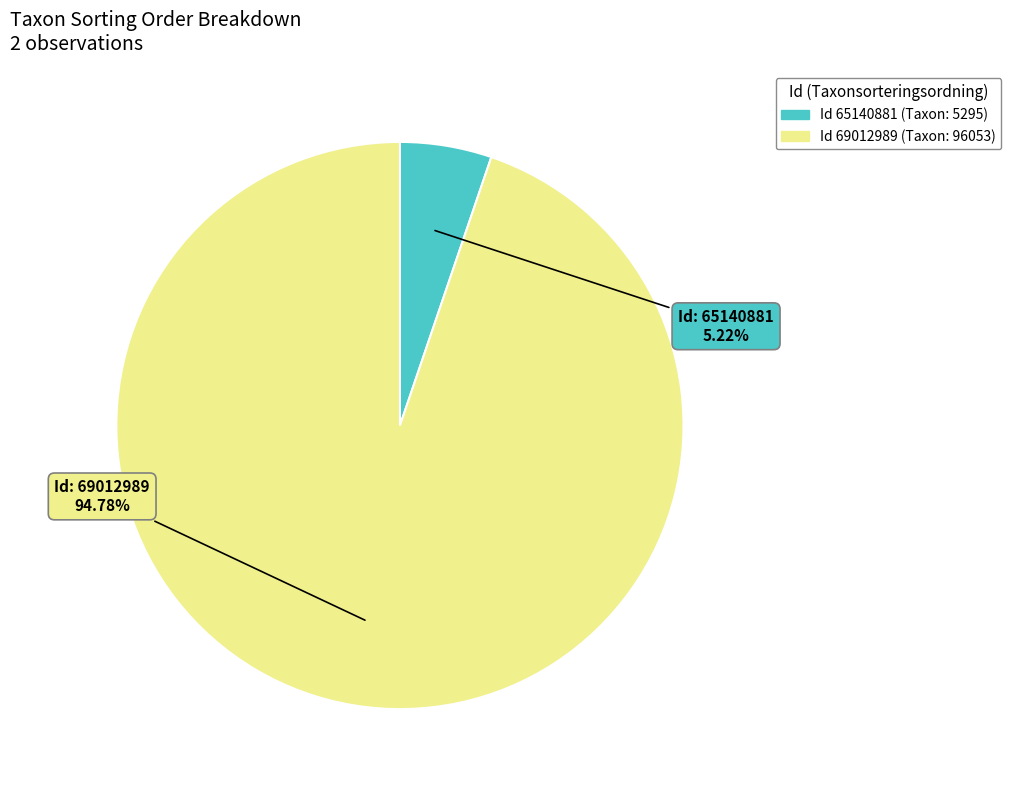

How many slices are in this pie chart?

2